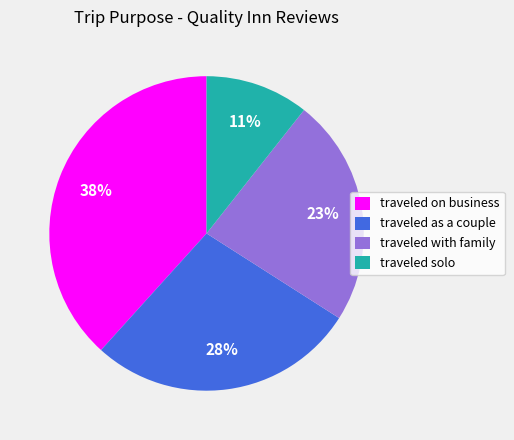

To the nearest percent, what is the average slice percentage?

25%